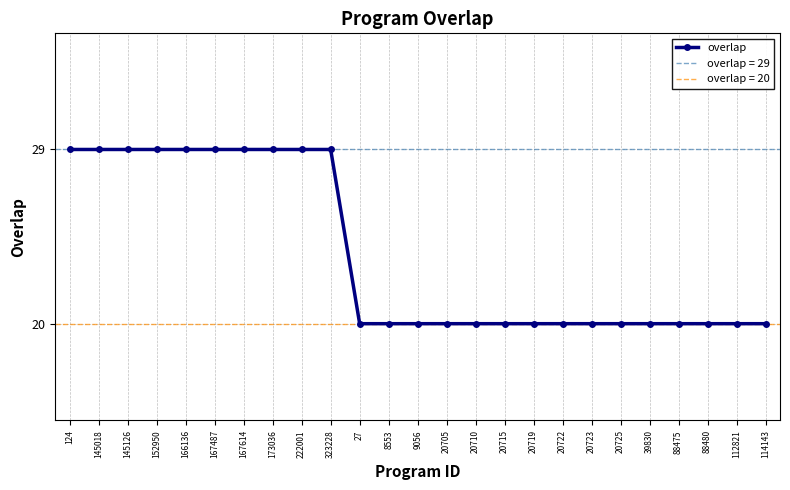

What is the ratio of the value at 9056 to the value at 173036?

0.7